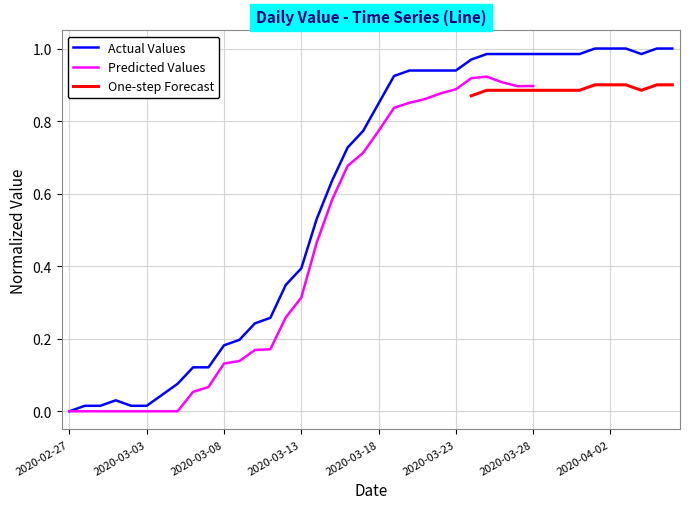

At which category does the data reach its first local peak?

2020-03-01